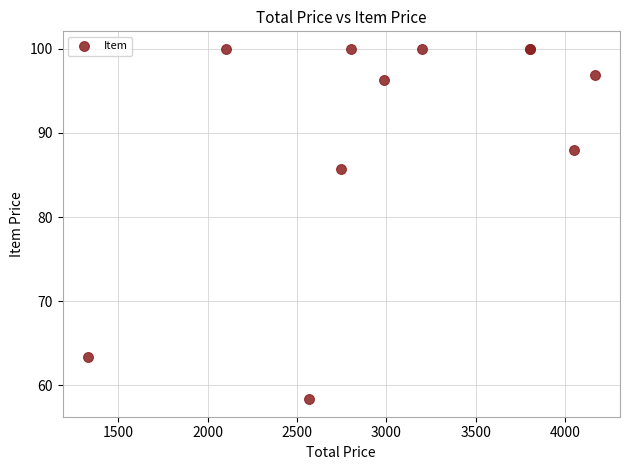

What Y value in the scatter plot is closest to 79?

85.7